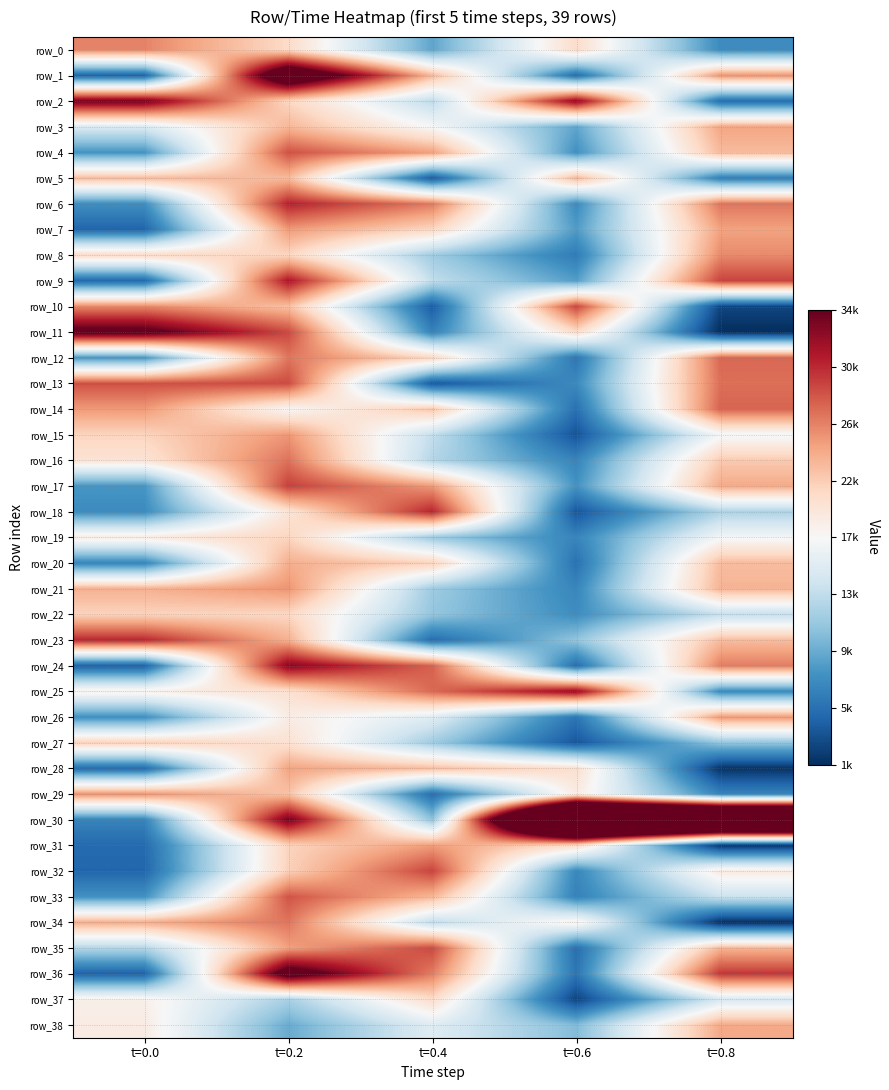

Which category has the highest value across all series?

t=0.6